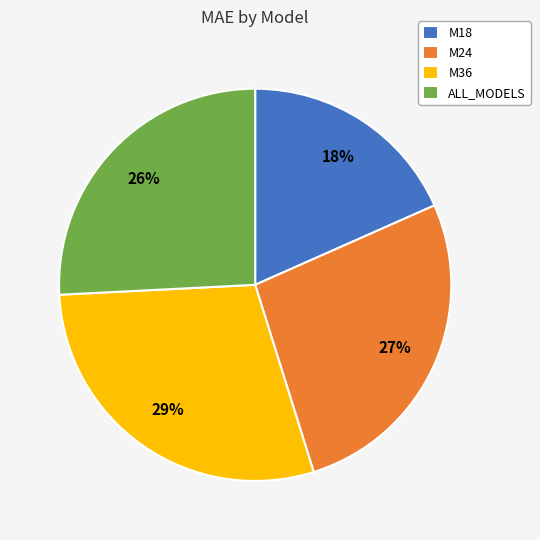

Is ALL_MODELS the majority of the pie?

No